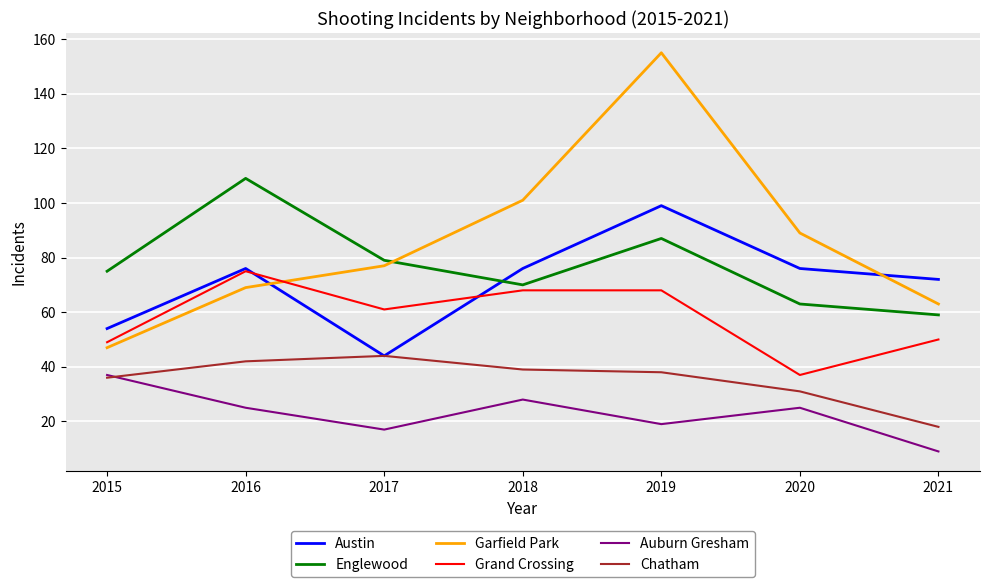

Rank the categories by Garfield Park value from lowest to highest.

2015, 2021, 2016, 2017, 2020, 2018, 2019